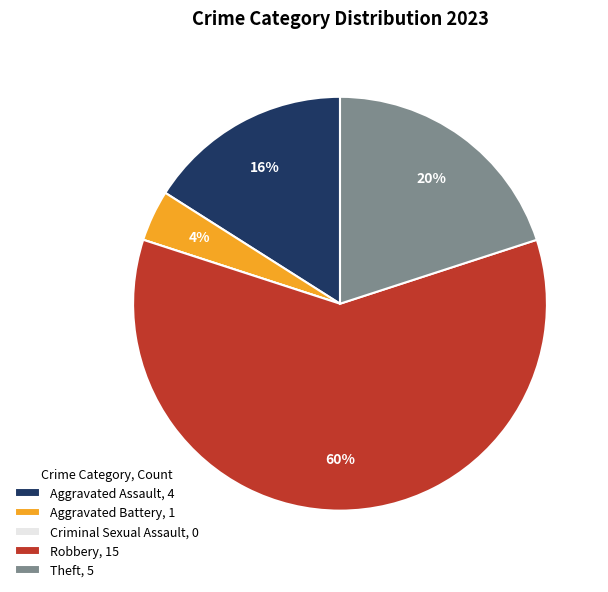

True or false: Aggravated Assault accounts for 2% of the total.

False